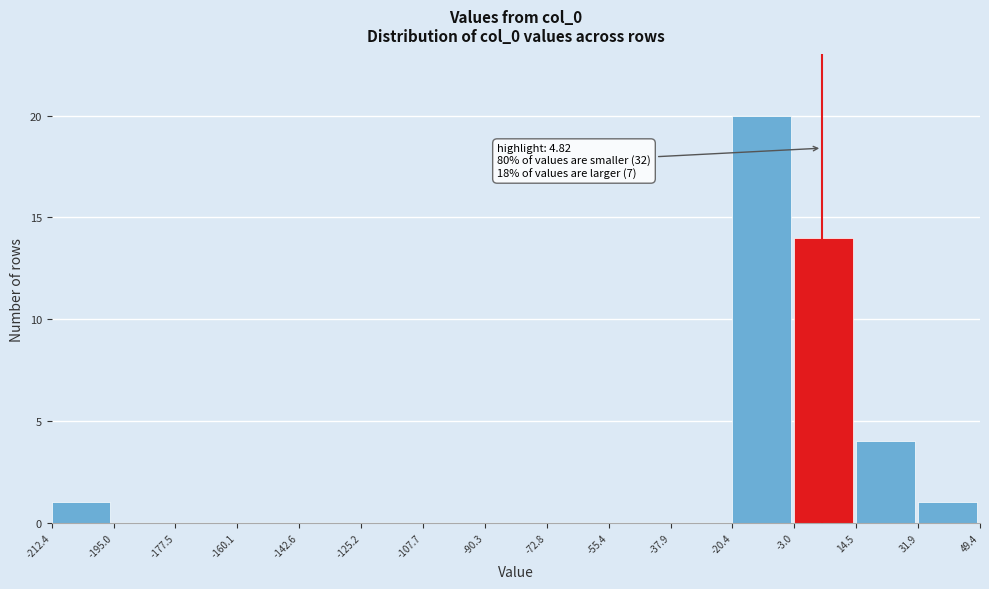

Which range on the x-axis has the tallest bar?

-20.4 to -3.0